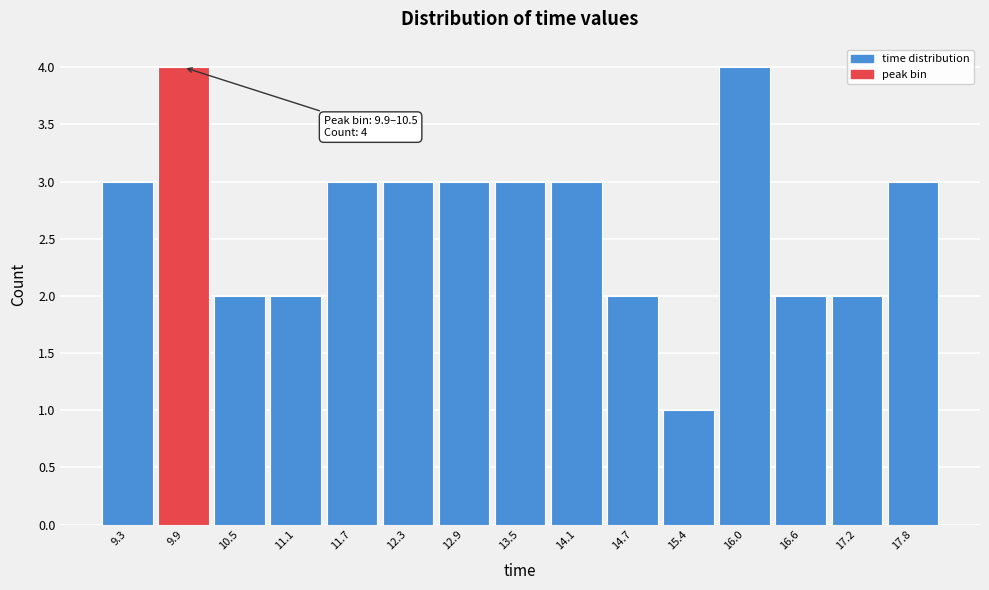

Reading right to left, transcribe all the data shown in this chart.

17.8=3	17.2=2	16.6=2	16.0=4	15.4=1	14.7=2	14.1=3	13.5=3	12.9=3	12.3=3	11.7=3	11.1=2	10.5=2	9.9=4	9.3=3